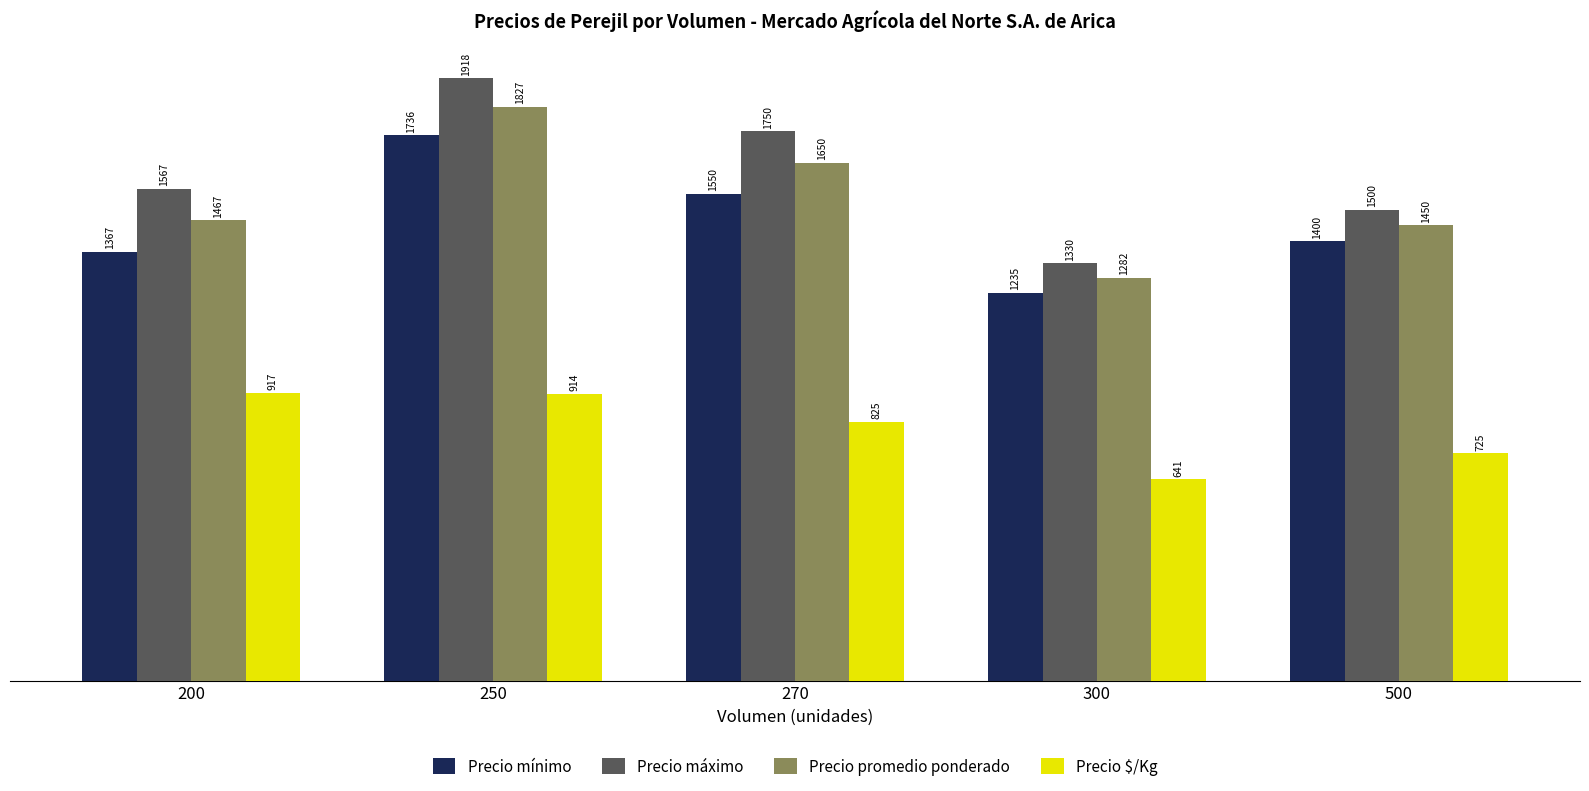

What is the difference between the Precio promedio ponderado values at 250 and 200?

360.6